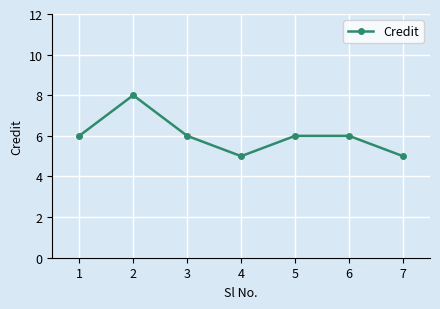

What is the minimum value shown in the chart?

5